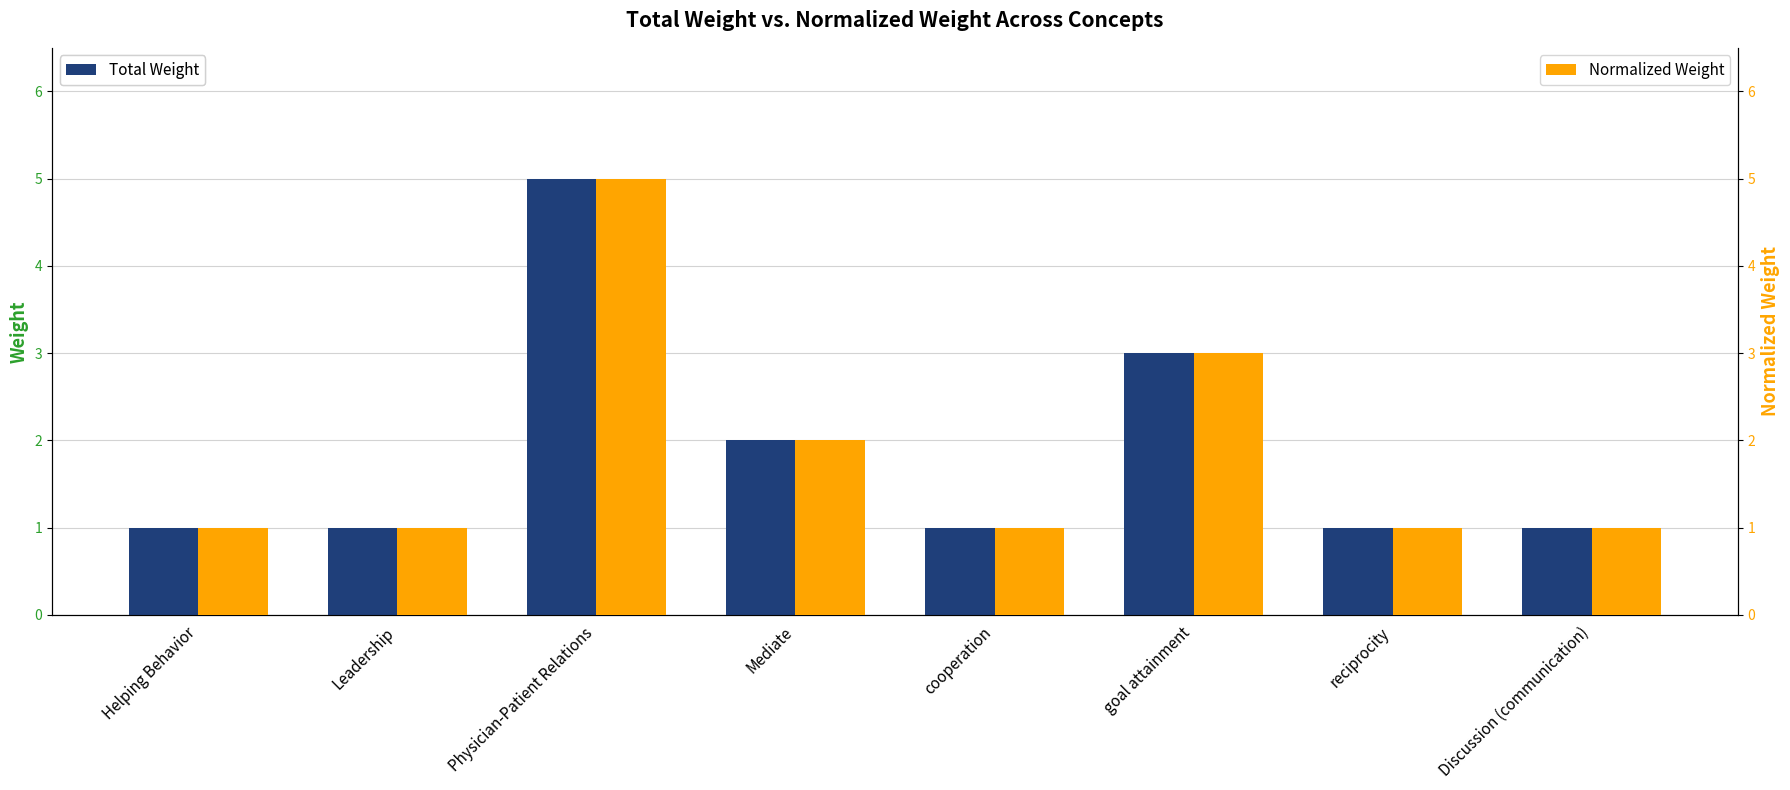

Rank the series by their maximum value, from lowest to highest.

Total Weight, Normalized Weight